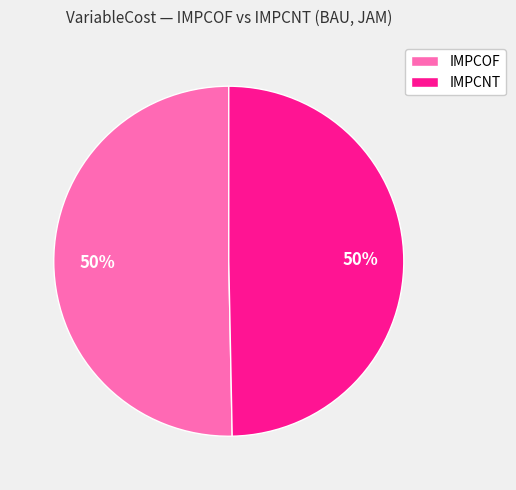

Is it true that IMPCOF is 50% of the pie?

True